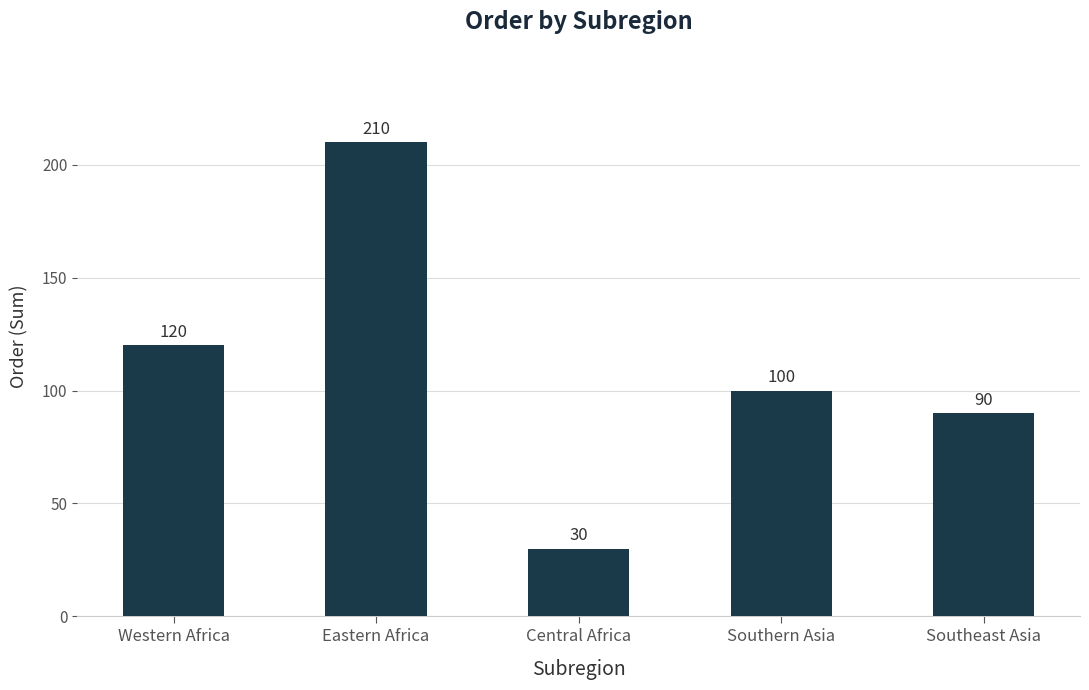

What is the sum of the values at Southern Asia and Western Africa?

220